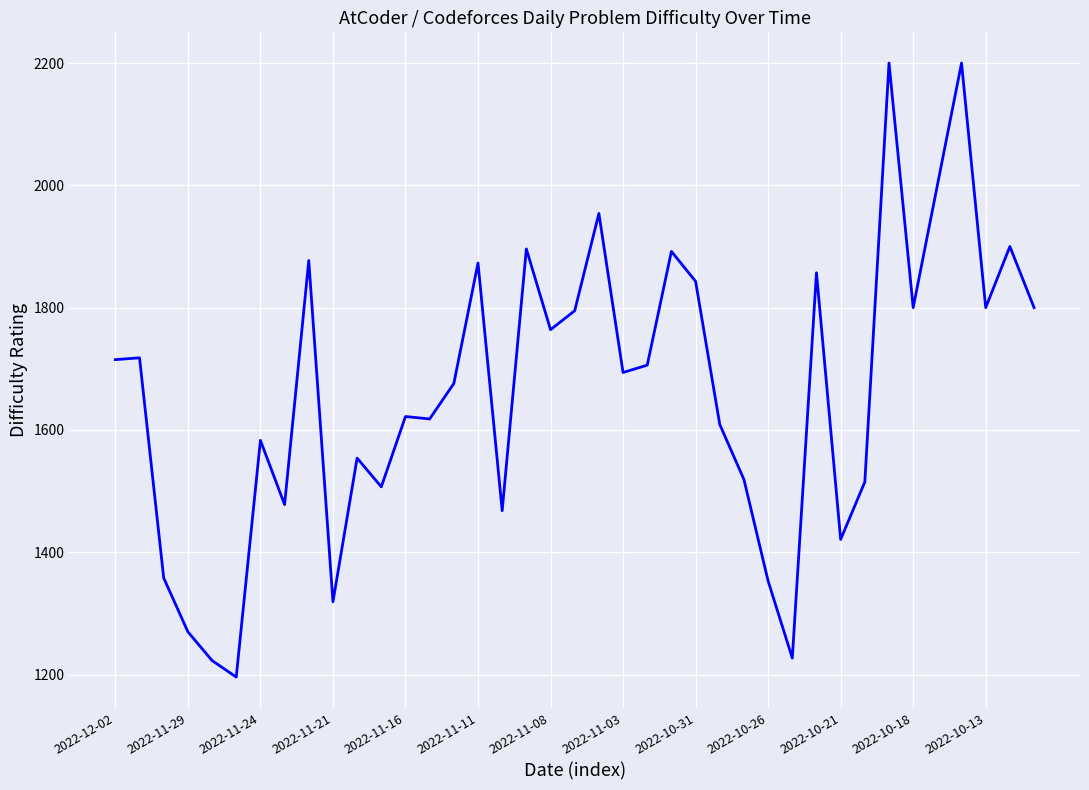

What is the smallest value displayed?

1196